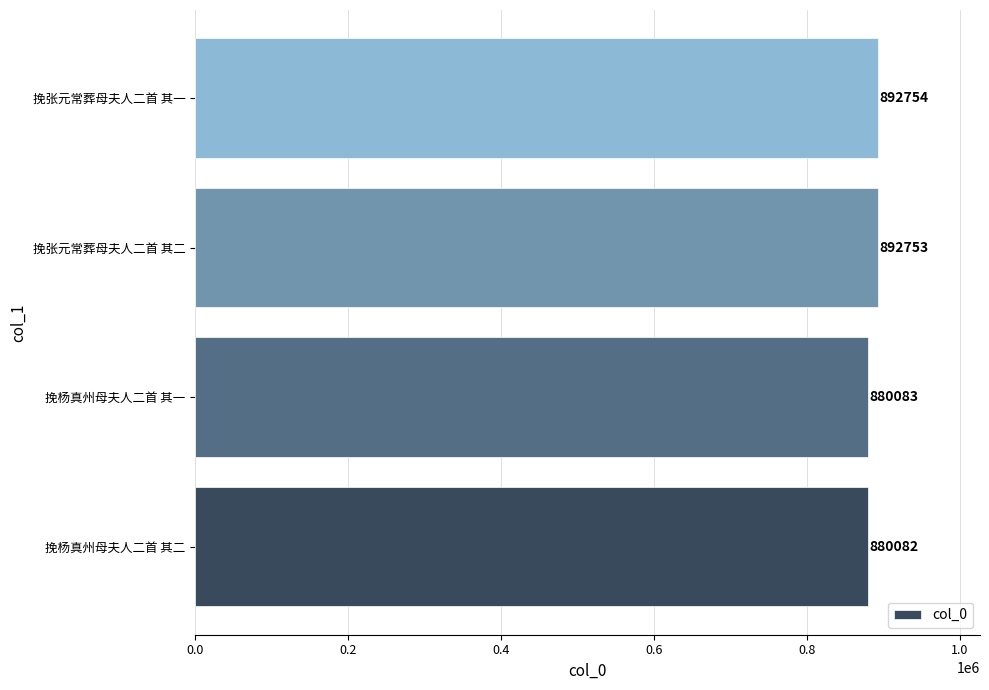

Are the bars grouped side by side (vs. stacked)?

No